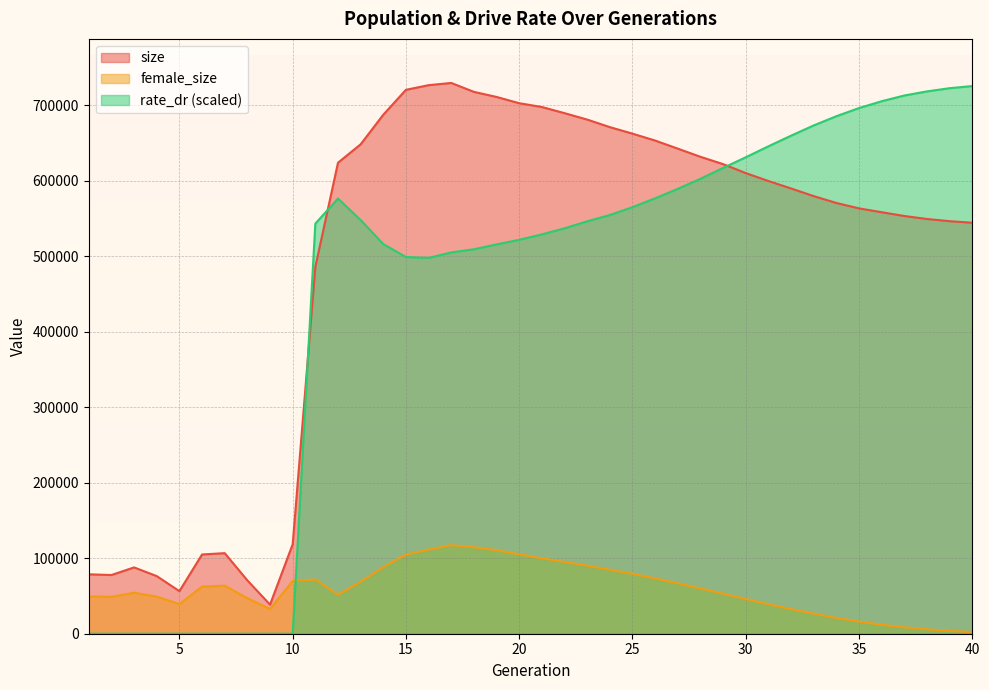

How many data points in female_size are less than 59819?

20